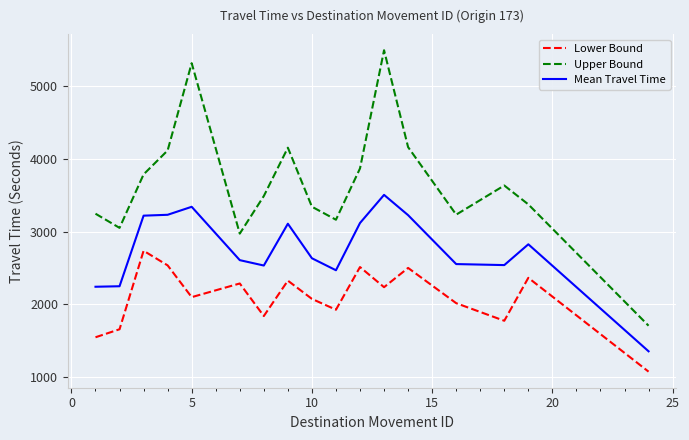

Which series has the largest range (max minus min)?

Upper Bound